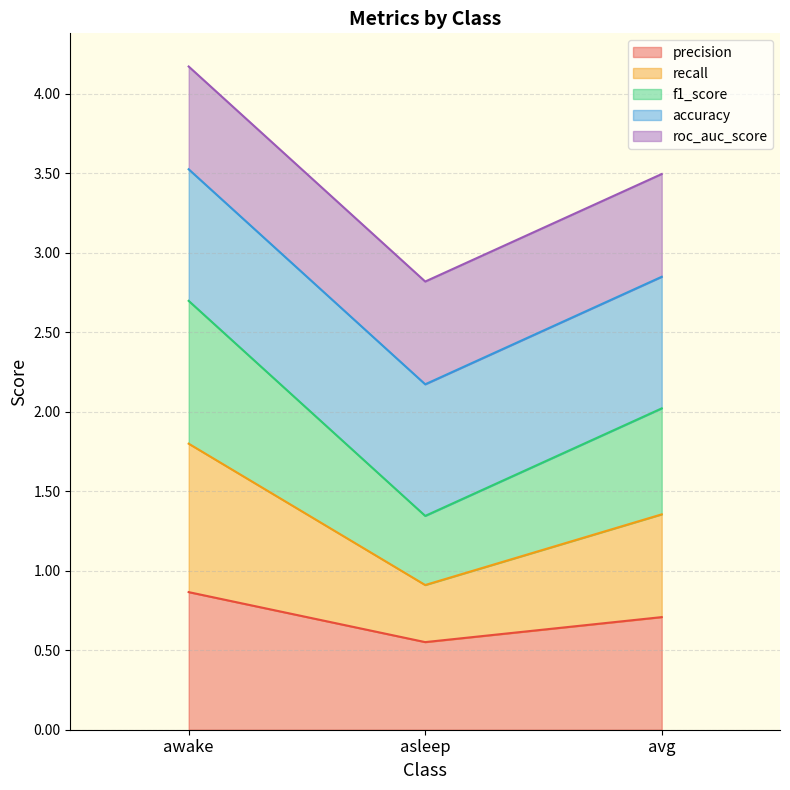

At which category is the sum across all series the highest?

awake